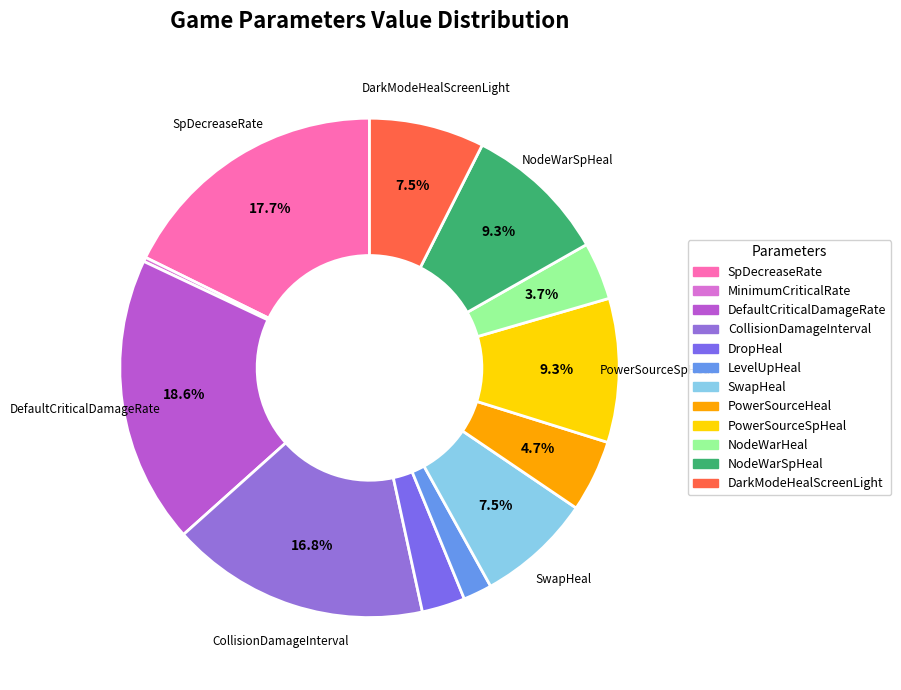

How many segments does this pie chart have?

12